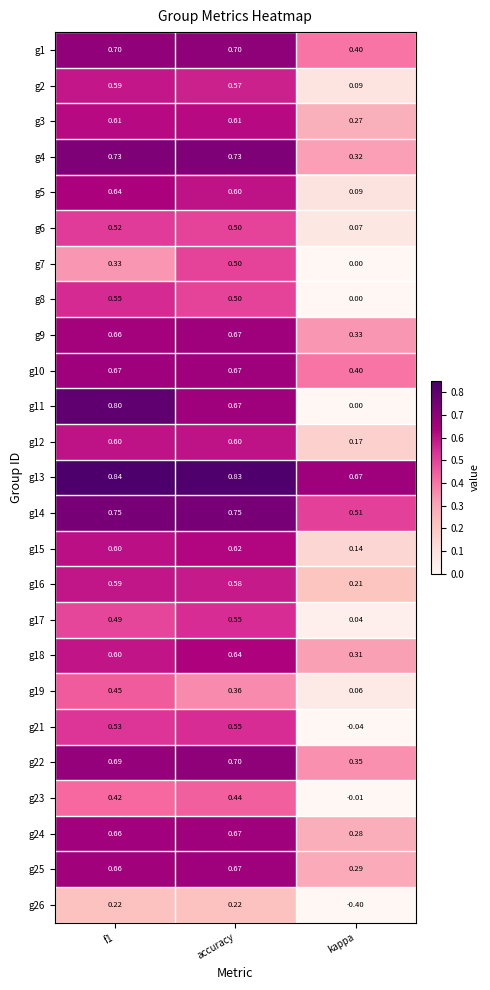

At which label does g19 reach its minimum?

kappa